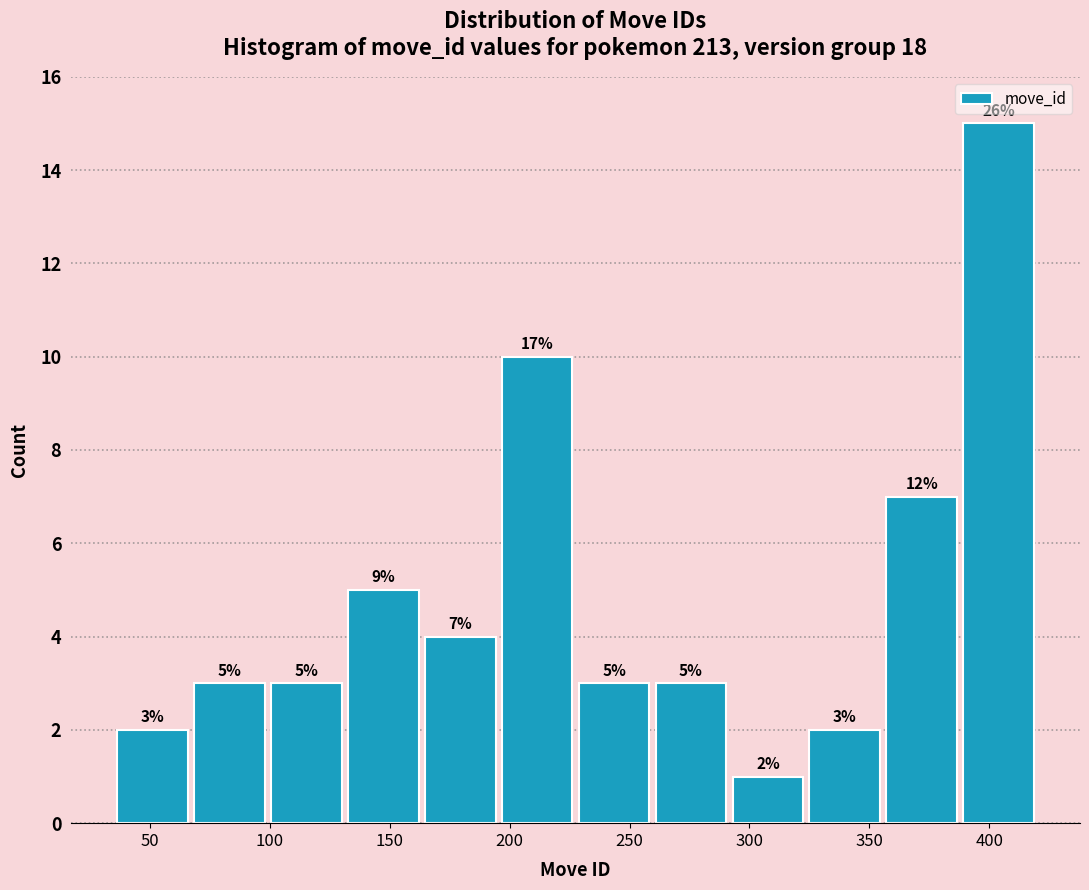

Over which range of the x-axis is the bar tallest?

390 to 420